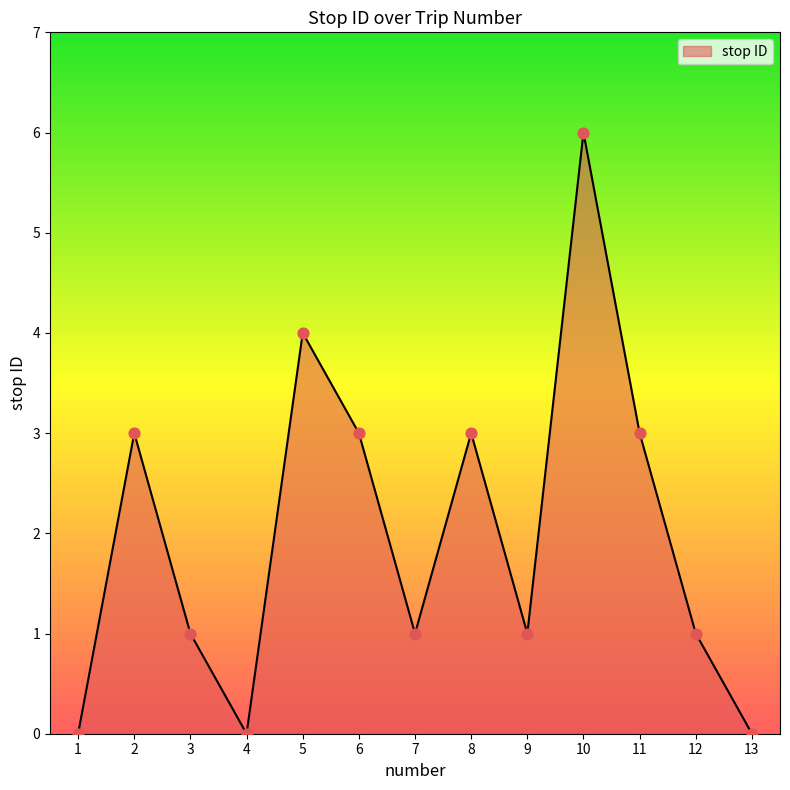

Approximately how many times larger is the value at 11 compared to 8?

1.0